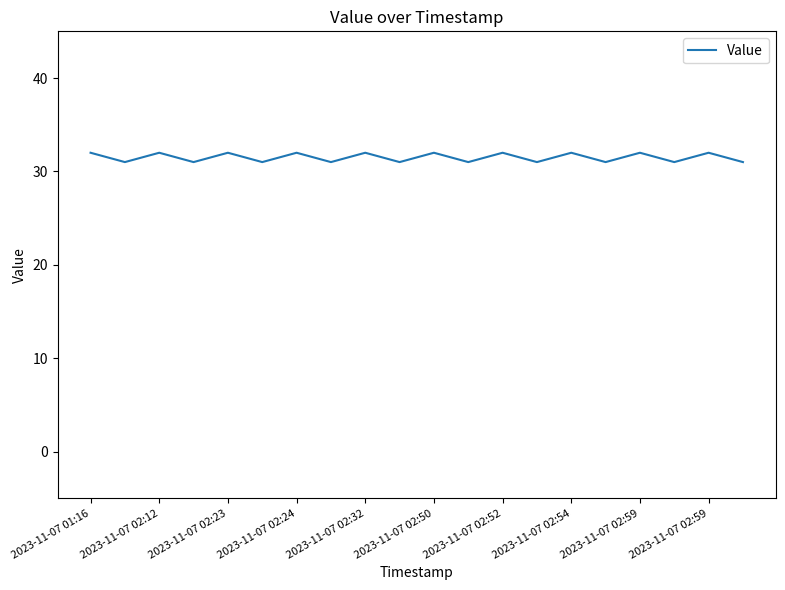

What is the greatest value displayed?

32